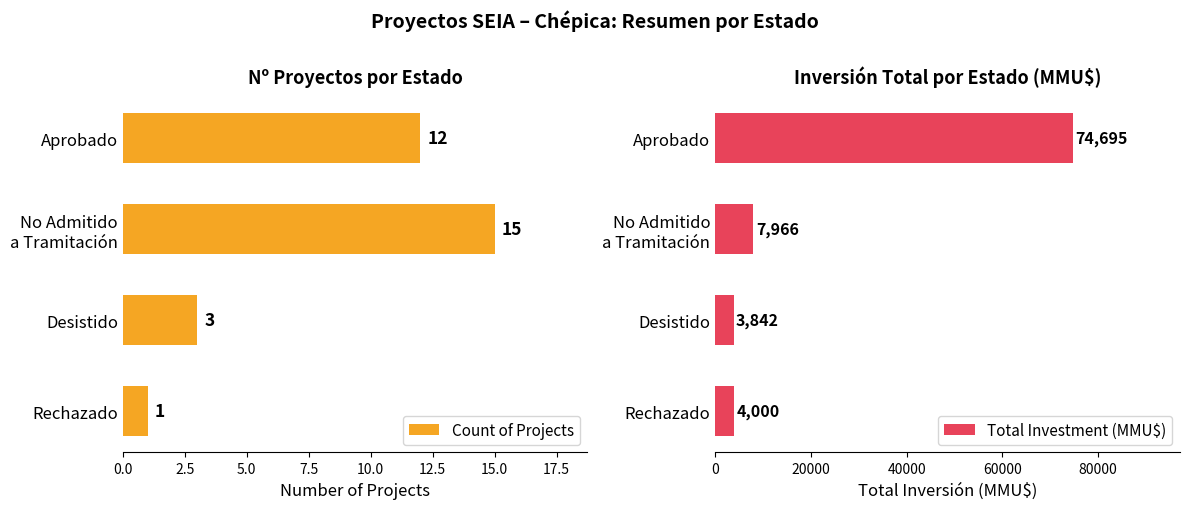

Where is Count of Projects nearest to the value 8?

Aprobado